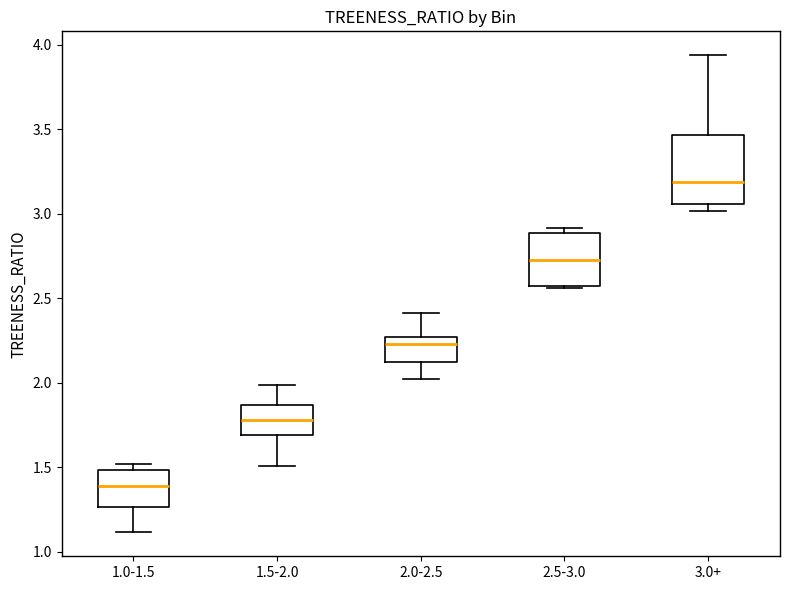

Reading left to right, read every box against the y-axis: the position of its median line, the range the box covers, and the ends of its whiskers. The values are not printed on the chart, so give them approximately, as read against the axis.

1.0-1.5: median 1.40, box 1.25 to 1.50, whiskers 1.10 to 1.50 (just above the box's upper edge)
1.5-2.0: median 1.80, box 1.70 to 1.85, whiskers 1.50 to 2.00
2.0-2.5: median 2.25 (just below the box's upper edge), box 2.15 to 2.25, whiskers 2.00 to 2.40
2.5-3.0: median 2.75, box 2.55 to 2.90, whiskers 2.55 to 2.90 (just above the box's upper edge)
3.0+: median 3.20, box 3.05 to 3.45, whiskers 3.00 to 3.95